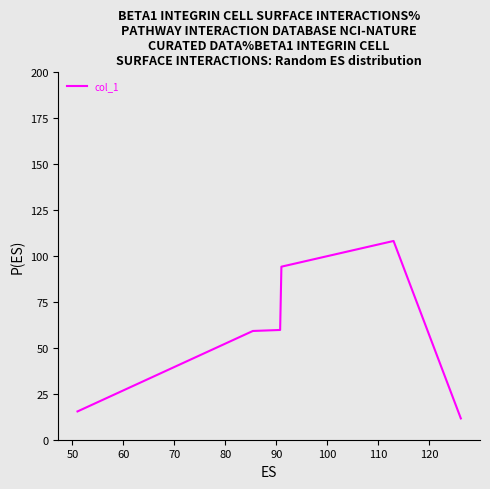

What is the minimum value shown in the chart?

11.6